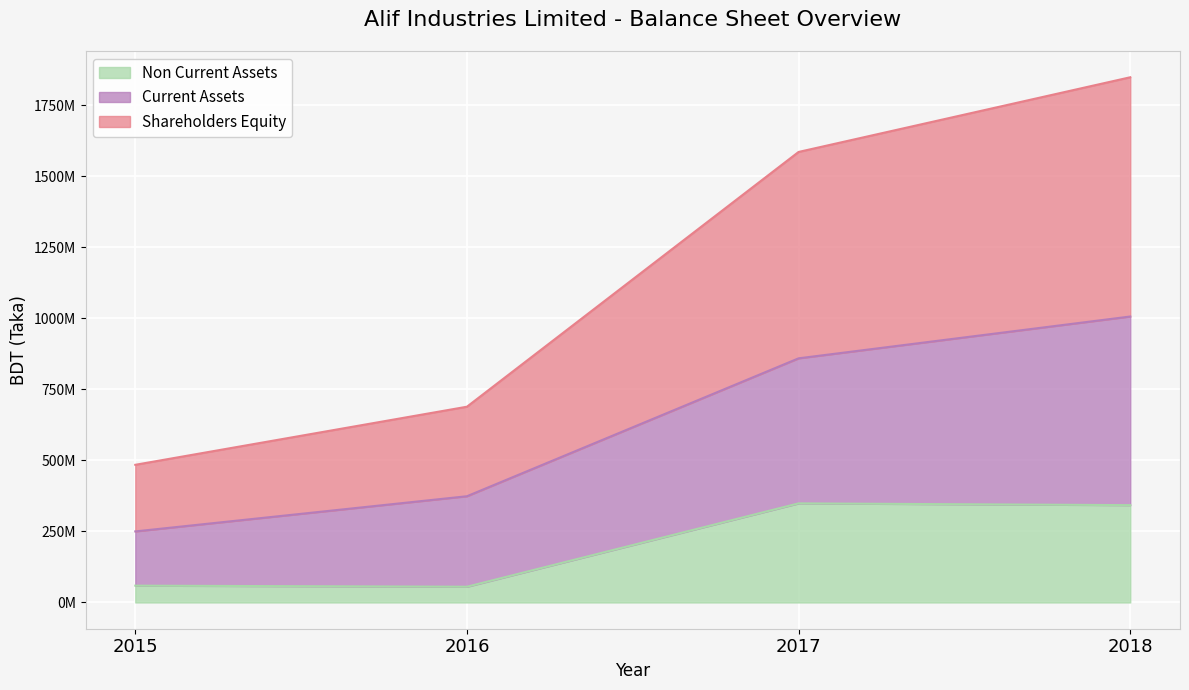

What is the difference between the highest and lowest values at 2016?

633288607